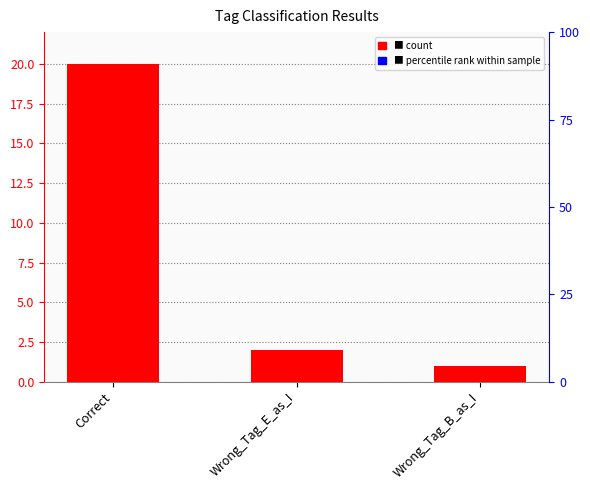

Which label corresponds to the largest value in the chart?

Correct